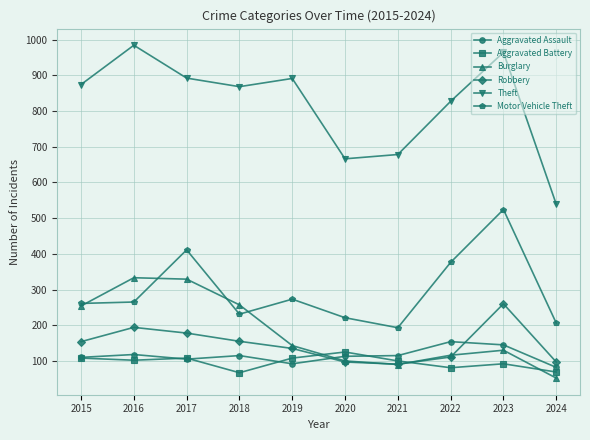

At how many categories does at least one series exceed 751?

7